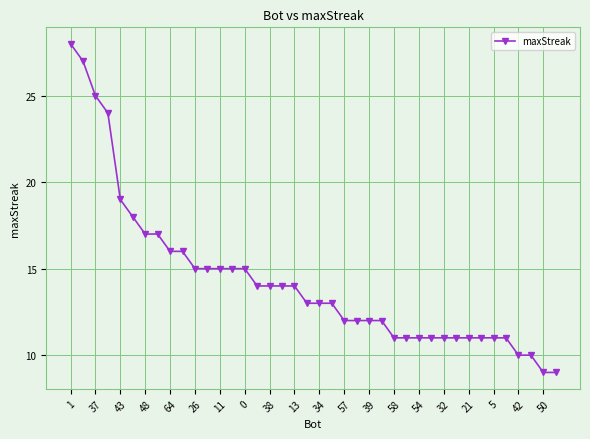

What is the value of the 1st point from the left?

28